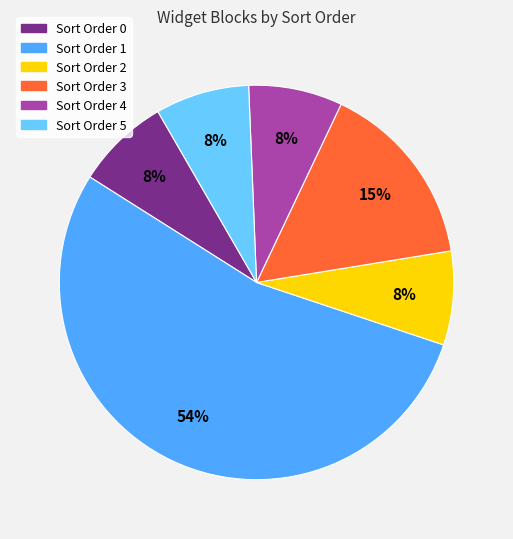

To the nearest percent, what is the difference between the largest and smallest slice percentages?

46%